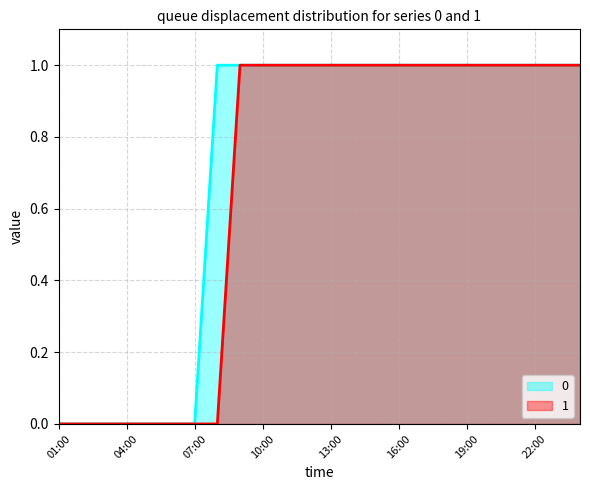

Which category has the highest value across all series?

08:00